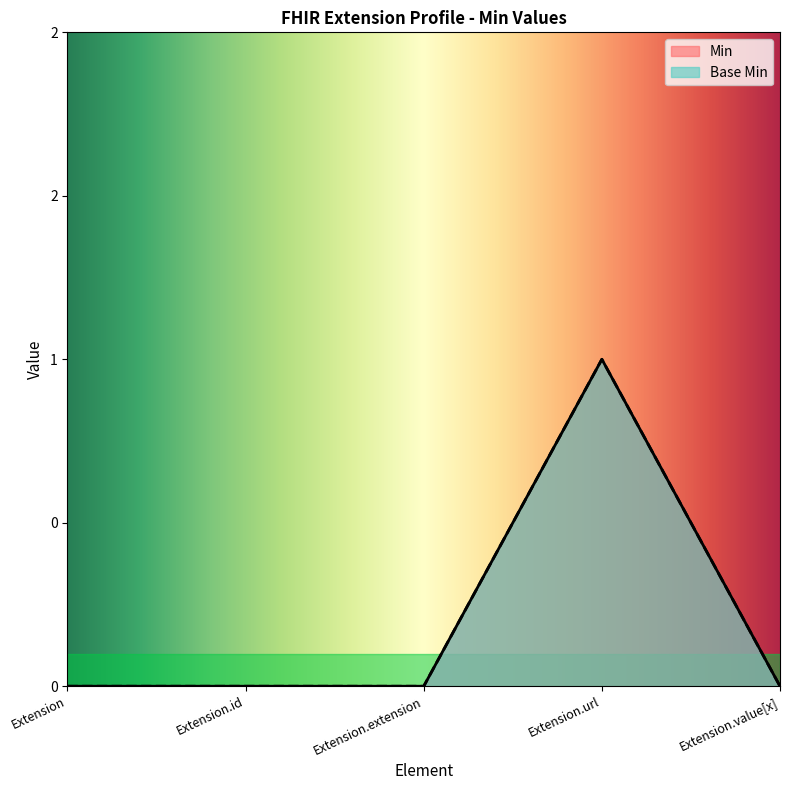

Reading left to right, extract all data points from this chart.

Min: Extension=0	Extension.id=0	Extension.extension=0	Extension.url=1	Extension.value[x]=0
Base Min: Extension=0	Extension.id=0	Extension.extension=0	Extension.url=1	Extension.value[x]=0